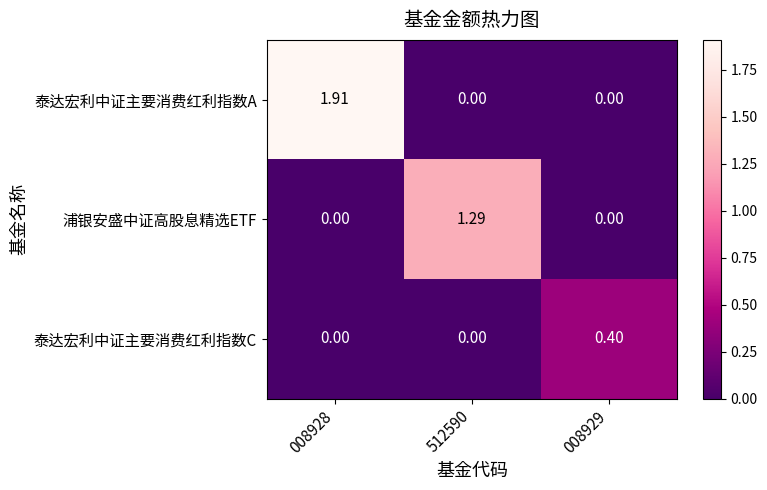

Which series has the largest range (max minus min)?

泰达宏利中证主要消费红利指数A